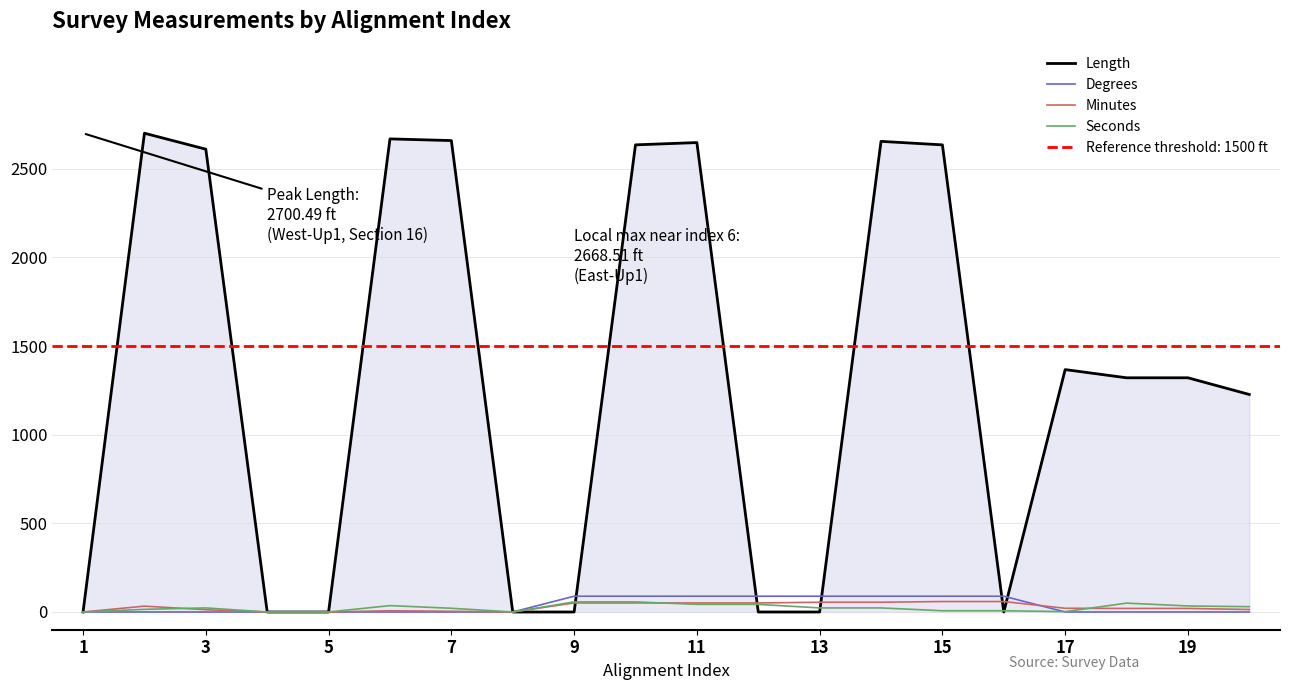

The value of Length at 7 is 3910.1. True or false?

False